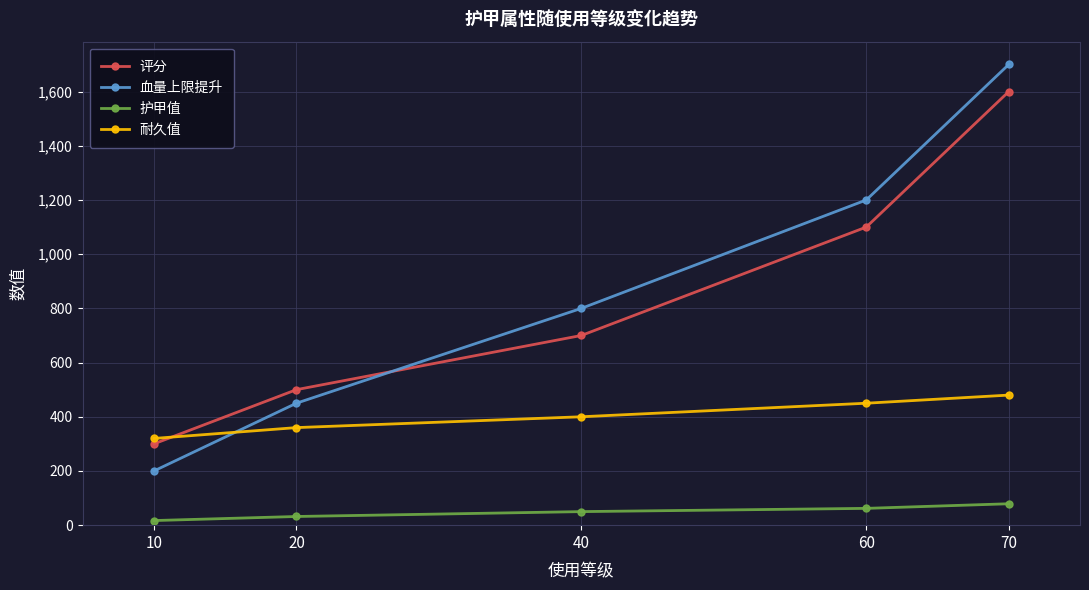

At how many categories does at least one series exceed 343?

4